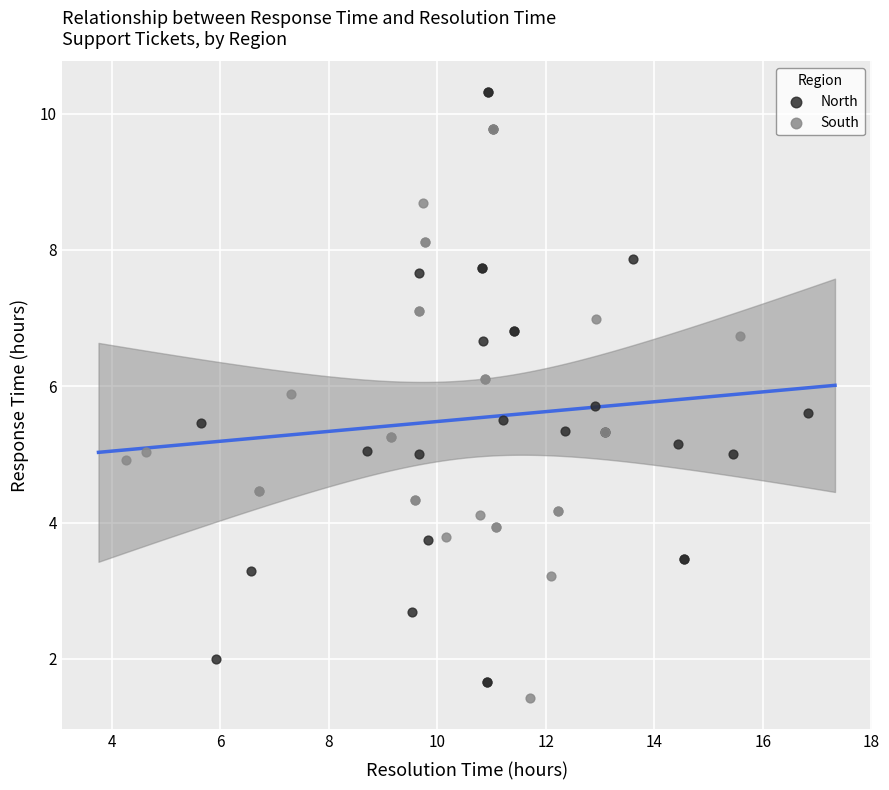

Which series reaches the minimum Y coordinate?

South